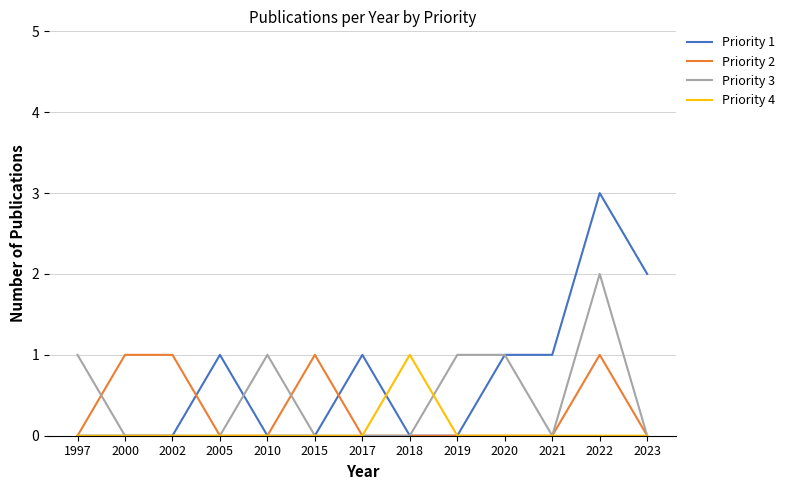

What is the total value across all series at 2022?

6